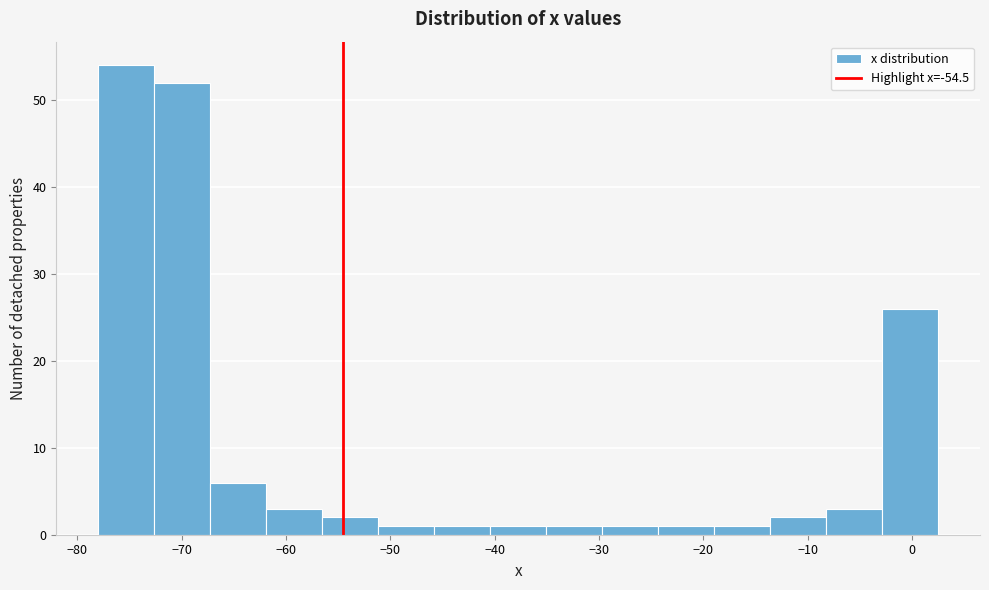

How tall is the bar that spans -19 to -14 on the x-axis? Neither the bar edges nor the heights are printed on the chart, so give them approximately, as read against the axes.

1